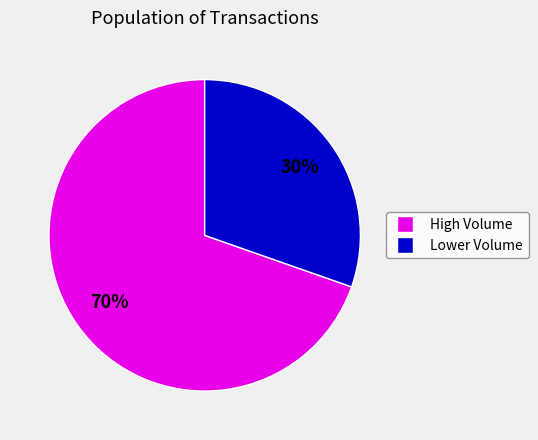

To the nearest percent, what is the average slice percentage?

50%